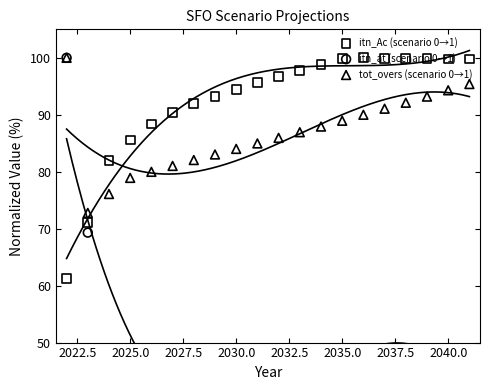

What is the total value across all series at 2032.5?

212.6